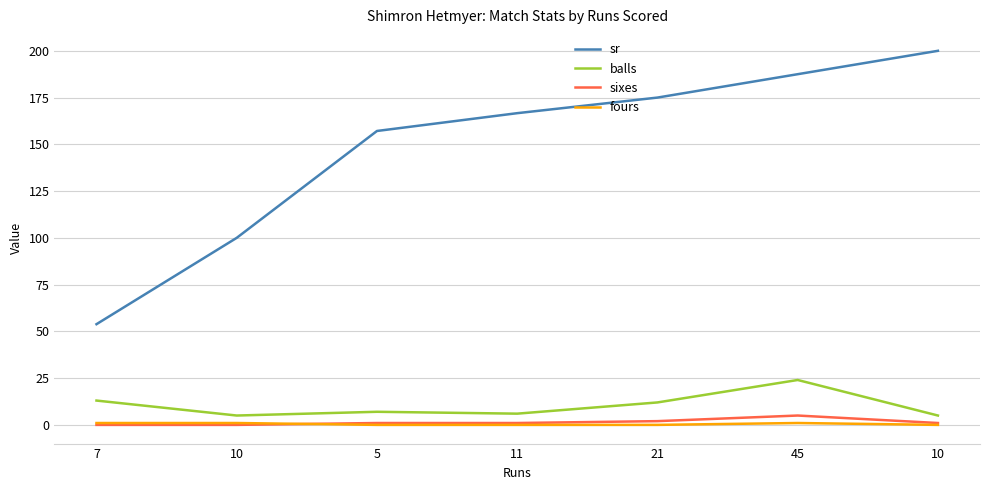

What are all the series names shown in the legend?

sr, balls, sixes, fours